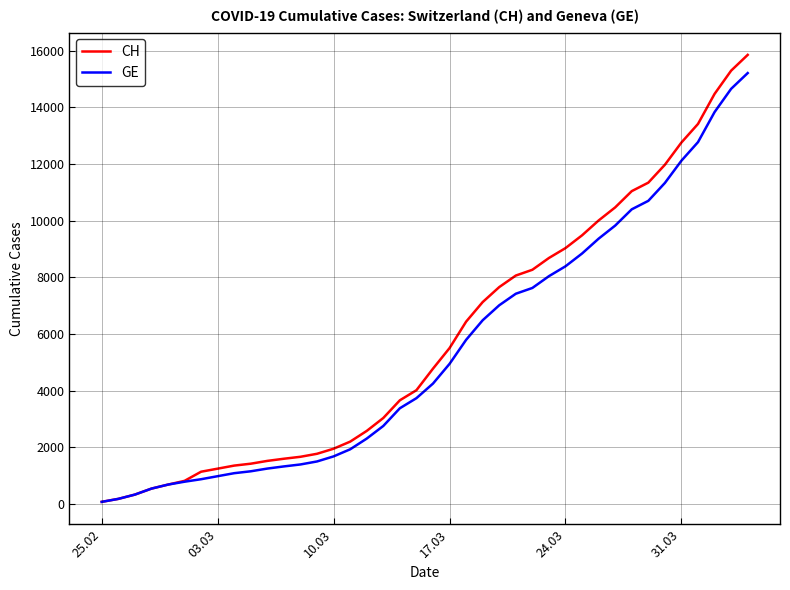

What is the highest value of the CH series?

15850